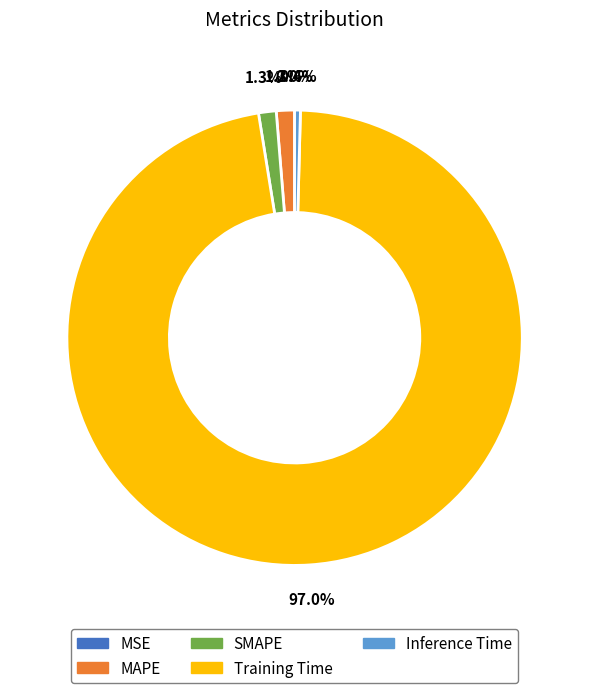

Combined, do Inference Time and SMAPE account for over 50%?

No